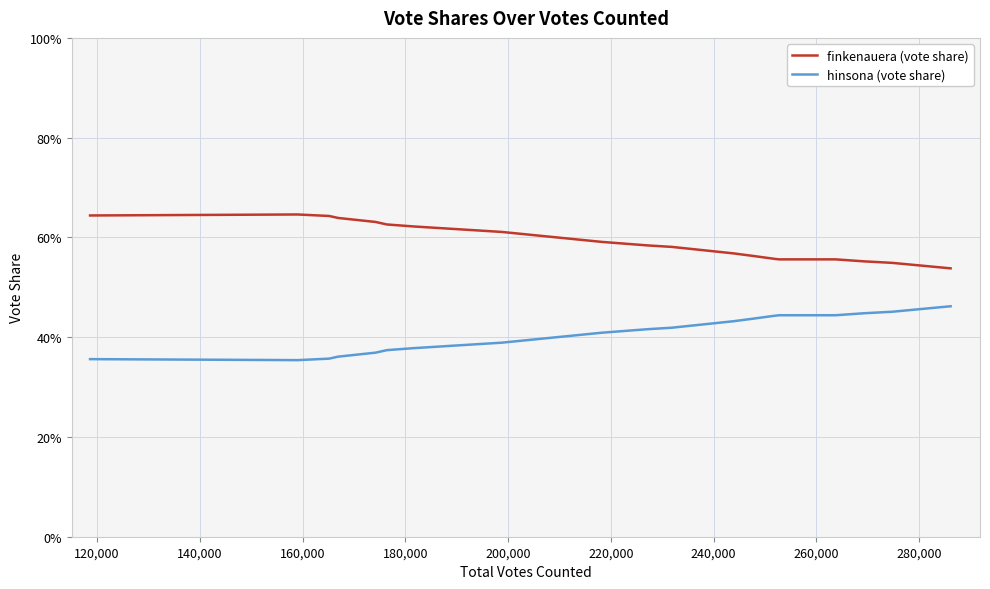

Does the chart have visible grid lines?

Yes